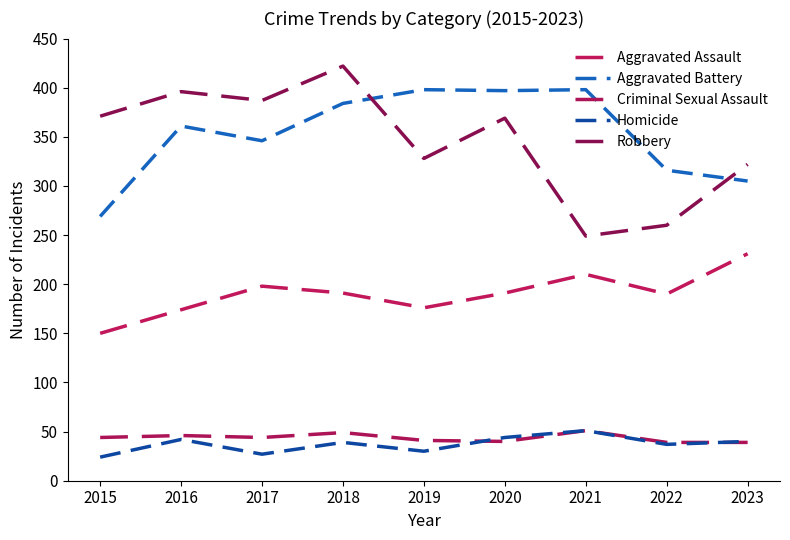

How many lines are shown in the chart?

5